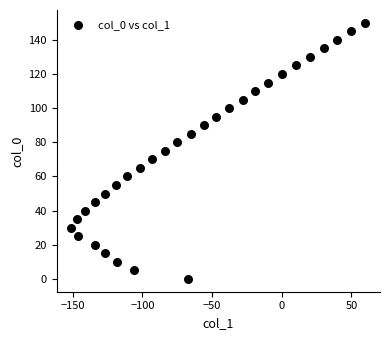

What is the range of X values (max minus min)?

211